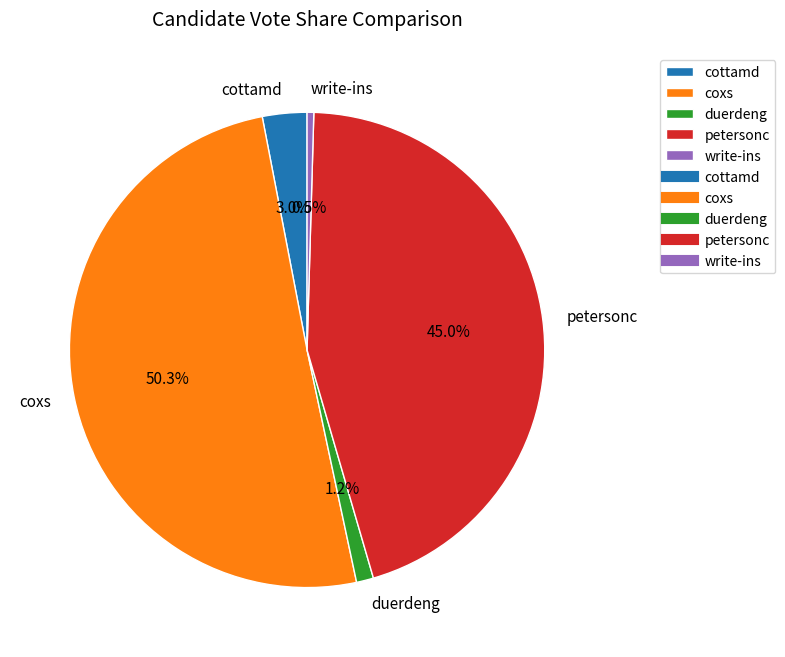

What percentage is the petersonc slice, to the nearest percent?

45%